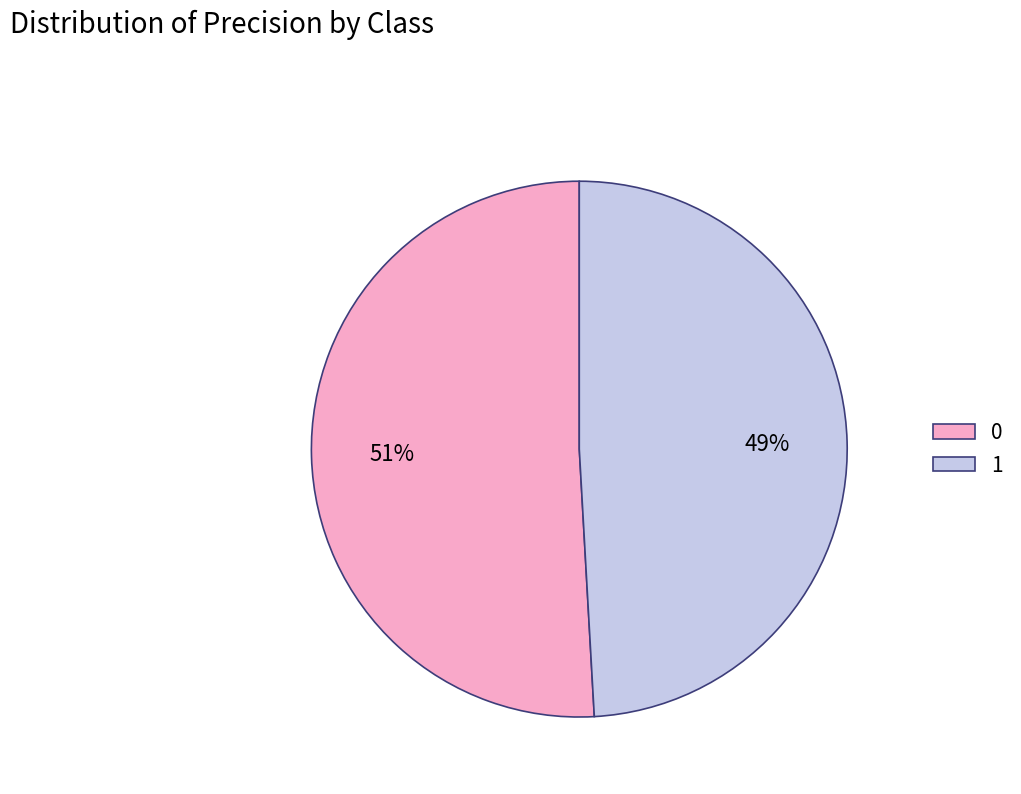

What percentage is the 0 slice, to the nearest percent?

51%